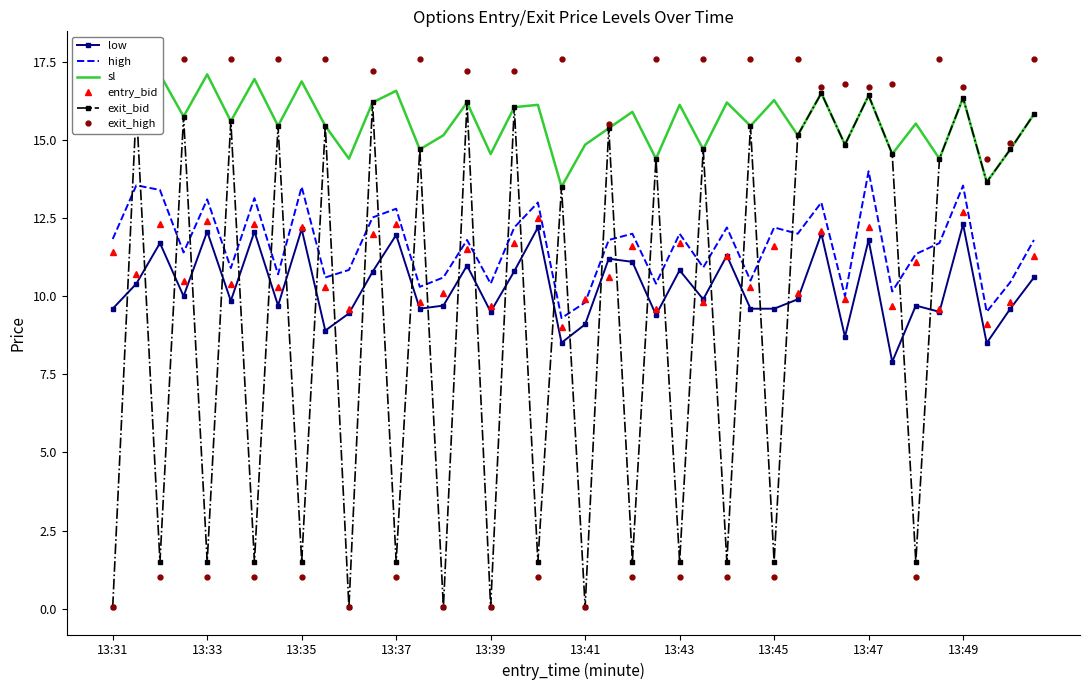

What is the minimum value for low?

7.9